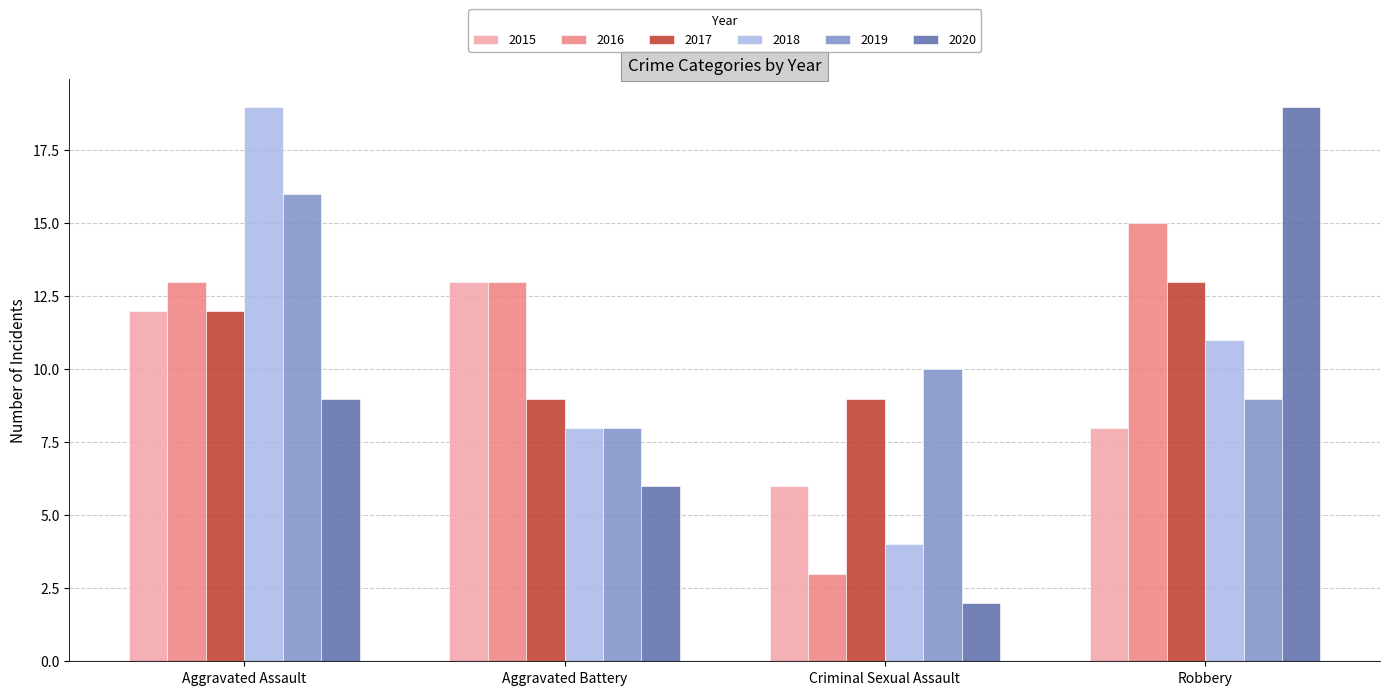

What is the difference between the 2017 values at Aggravated Battery and Robbery?

4